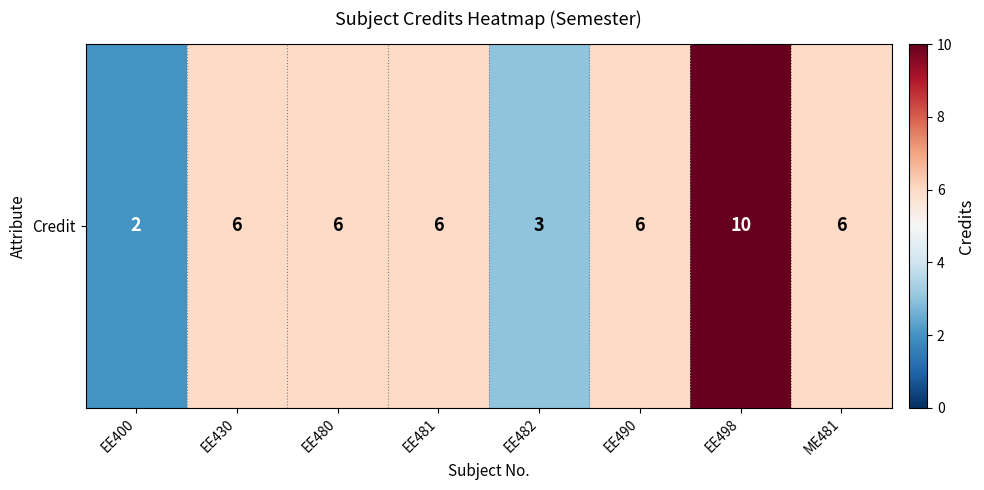

True or false: the data shows 2 at EE400.

True